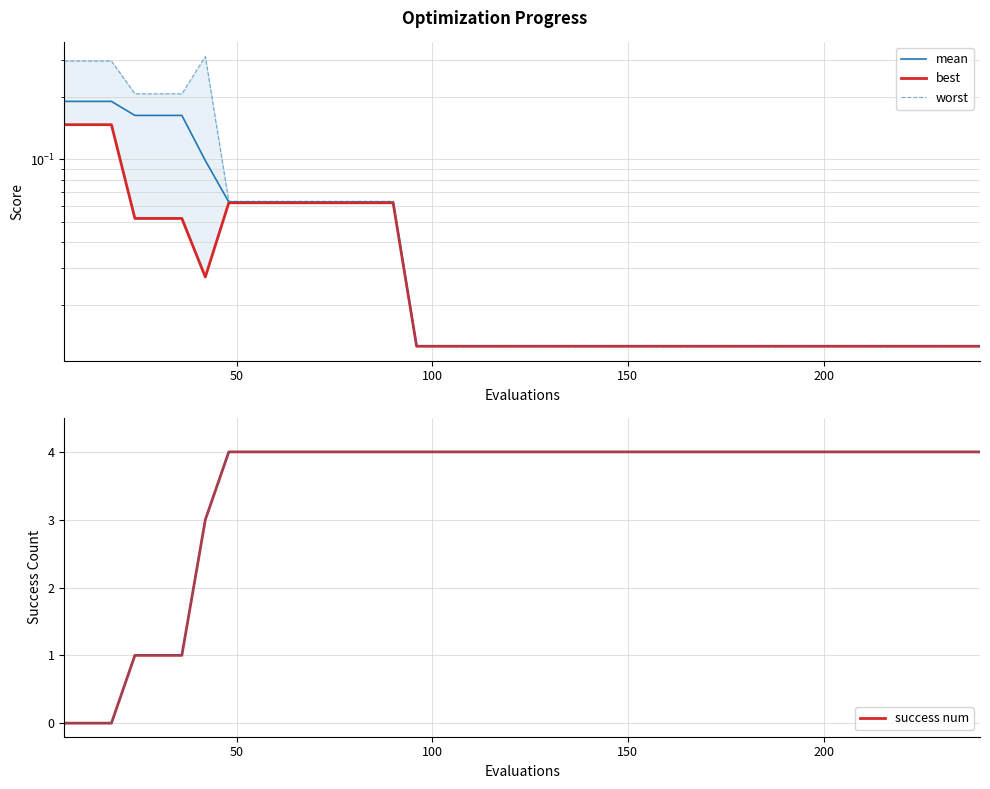

Which series has the largest total across all categories?

success num